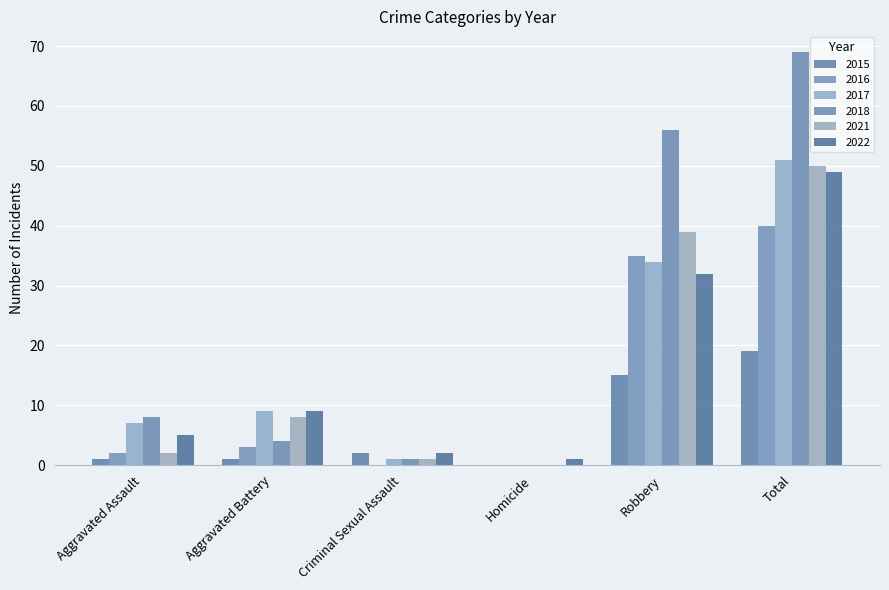

Between Aggravated Assault and Criminal Sexual Assault, which series saw the biggest shift?

2018